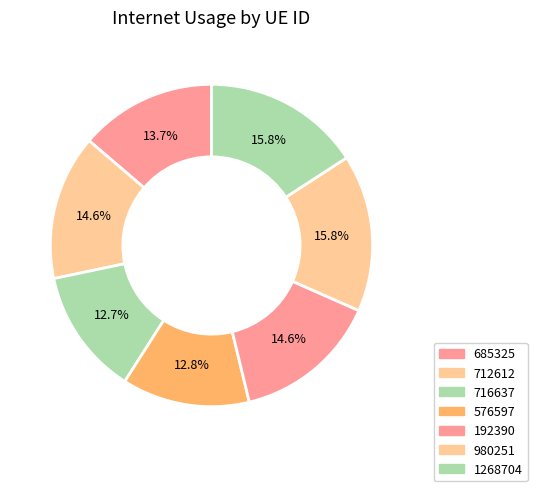

Does 716637 represent more than half of the total?

No